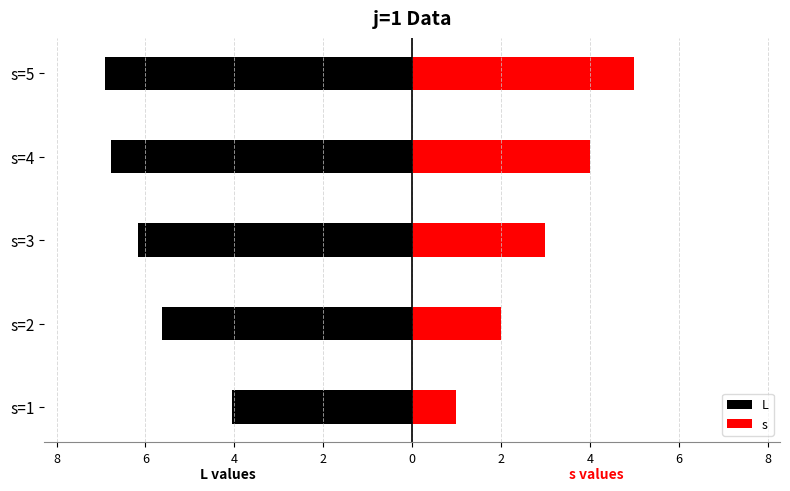

How many data points in L are less than -6?

3